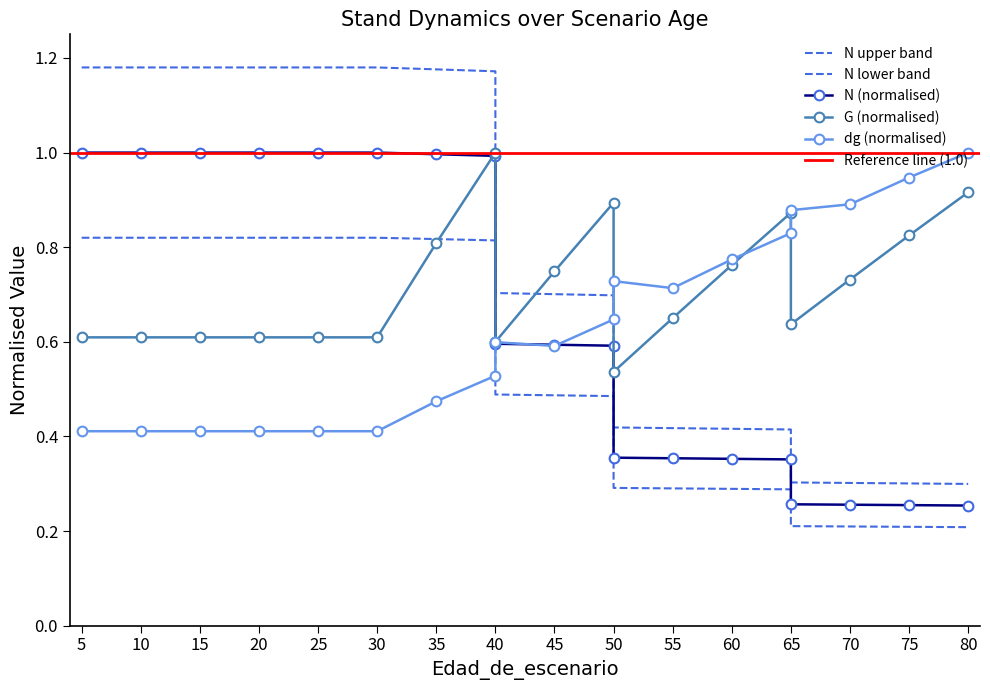

What is the sum of all N values?

10.0